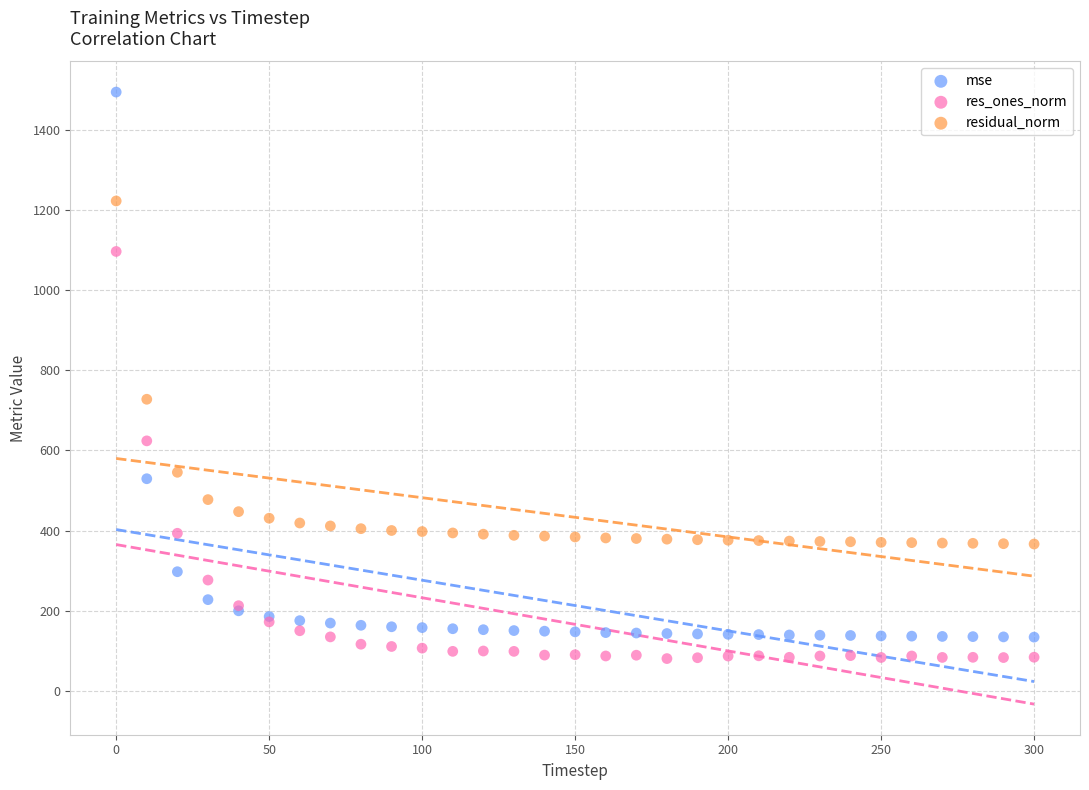

What is the X range (max minus min) for the scatter plot?

300.0